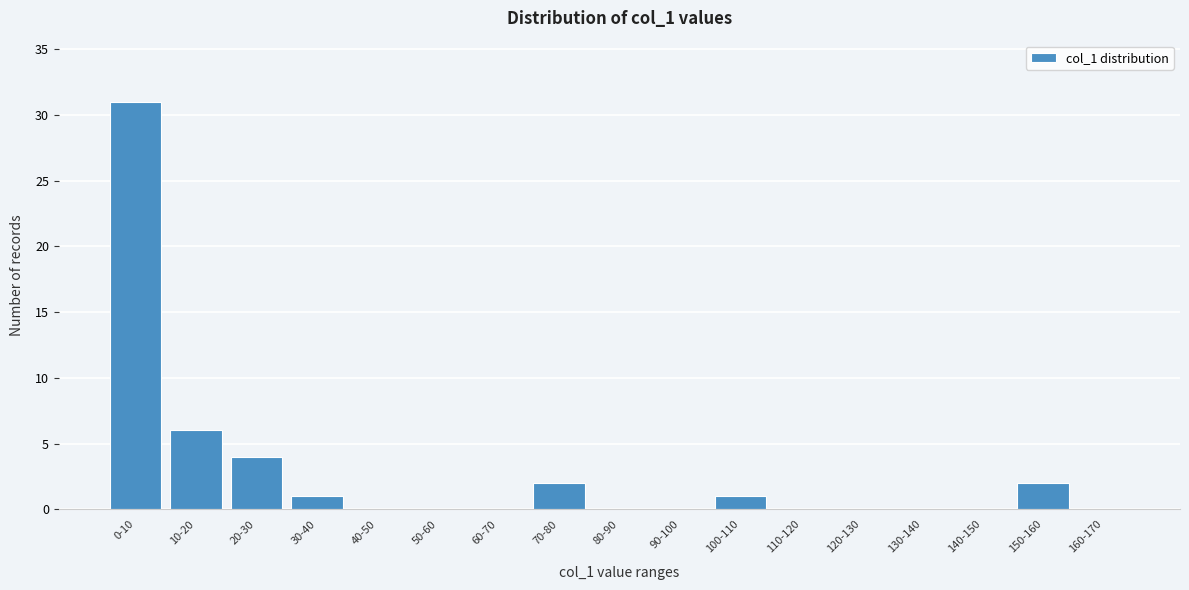

Reading left to right, list all the values displayed in this chart.

0-10=31	10-20=6	20-30=4	30-40=1	40-50=0	50-60=0	60-70=0	70-80=2	80-90=0	90-100=0	100-110=1	110-120=0	120-130=0	130-140=0	140-150=0	150-160=2	160-170=0